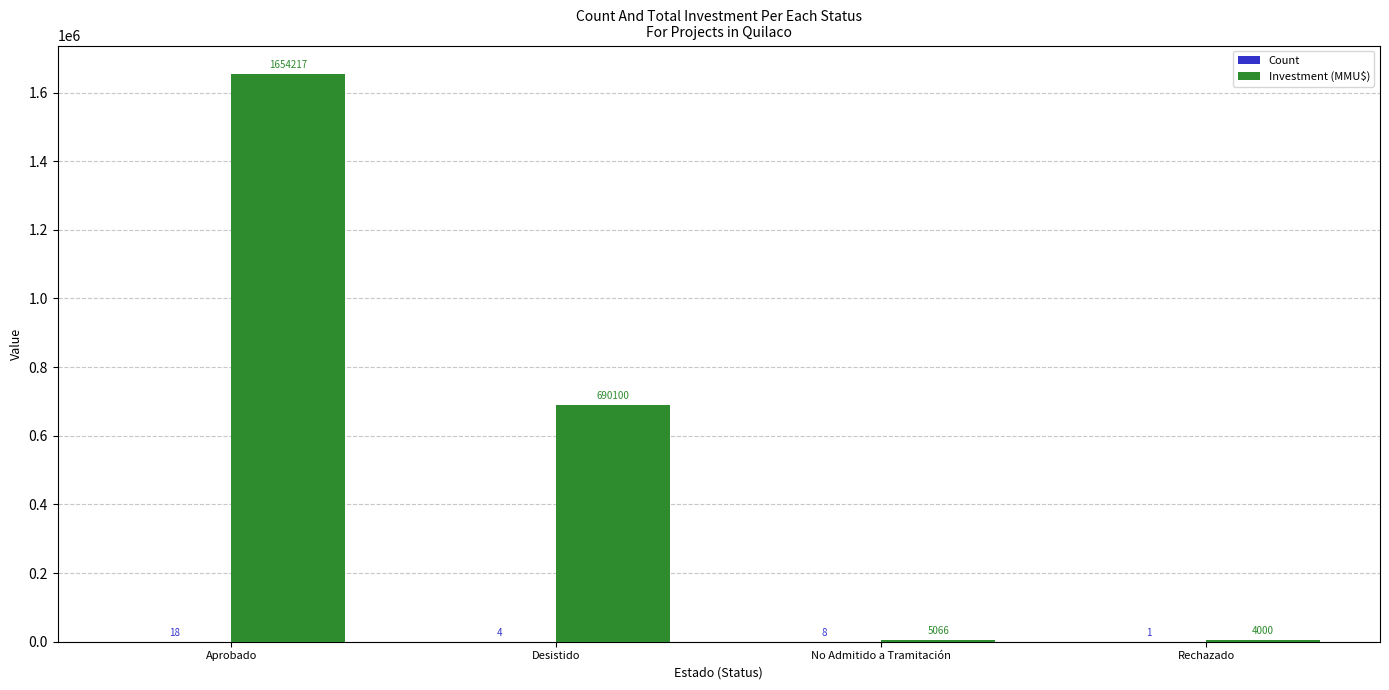

Which series has the largest total across all categories?

Investment (MMU$)